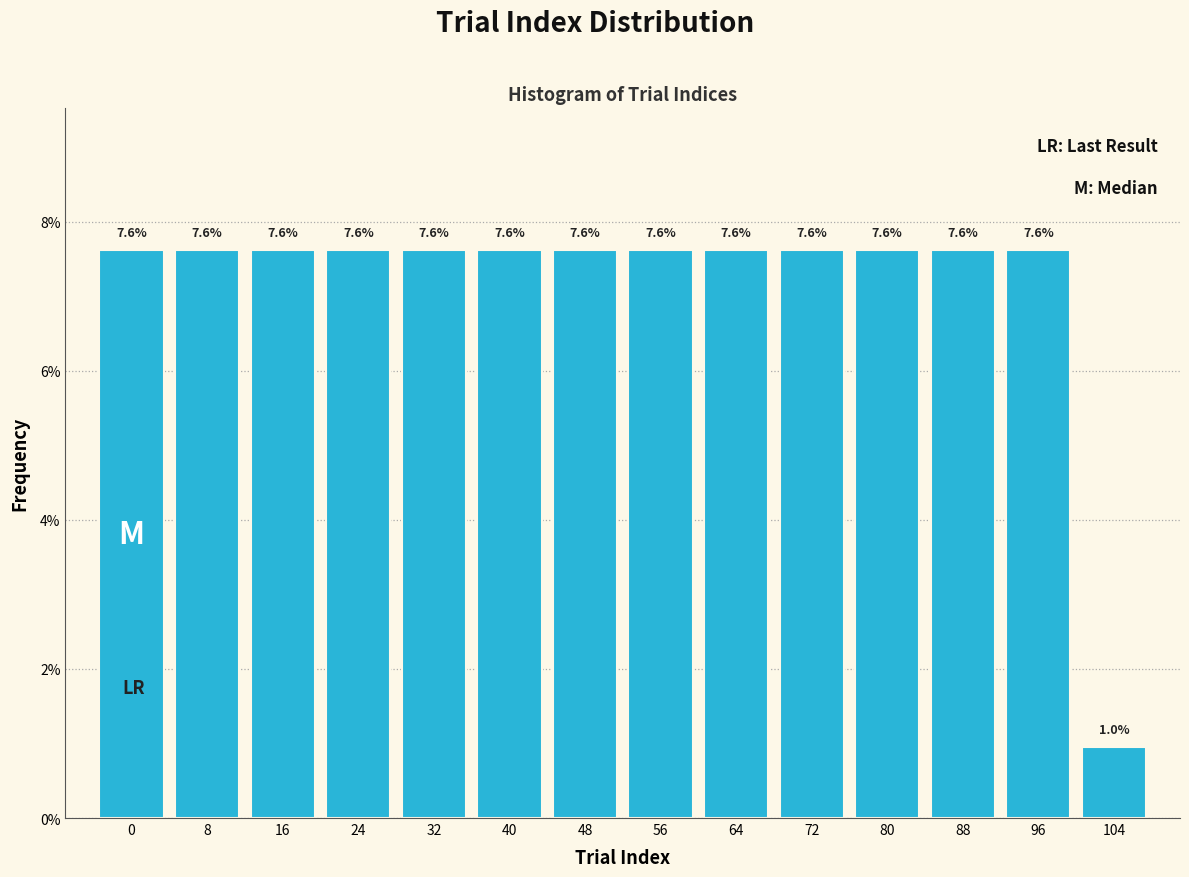

Reading left to right, transcribe all the data shown in this chart.

0=7.6	8=7.6	16=7.6	24=7.6	32=7.6	40=7.6	48=7.6	56=7.6	64=7.6	72=7.6	80=7.6	88=7.6	96=7.6	104=1.0